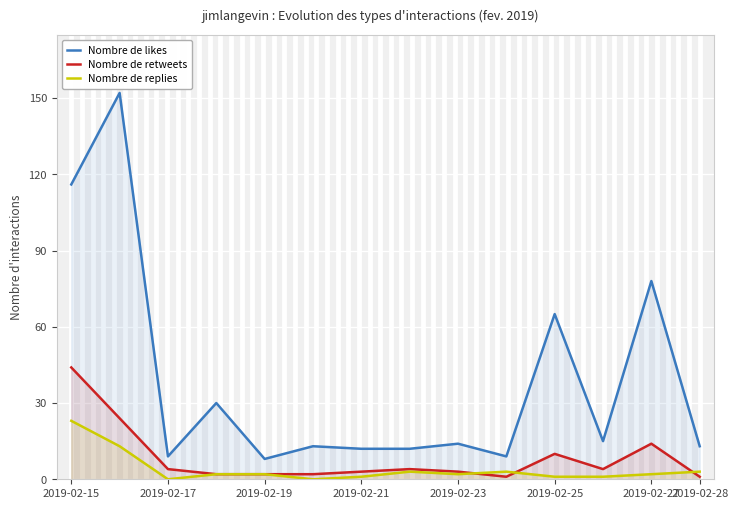

At 2019-02-27, list the series in order from largest to smallest.

Nombre de likes, Nombre de retweets, Nombre de replies